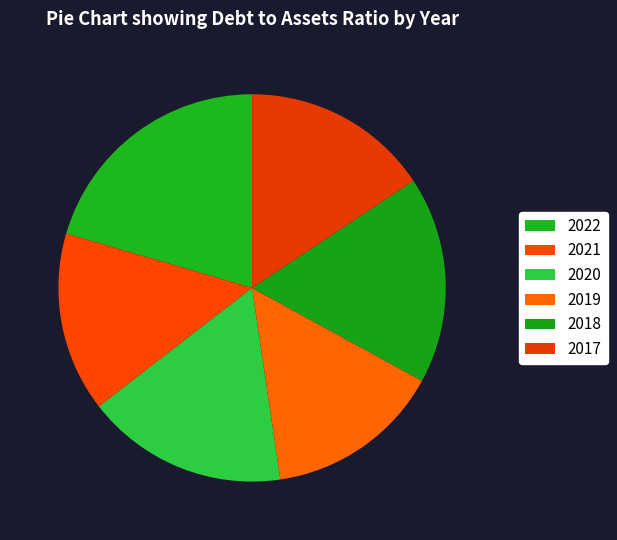

What is the change in value from 2022 to 2020?

-0.1